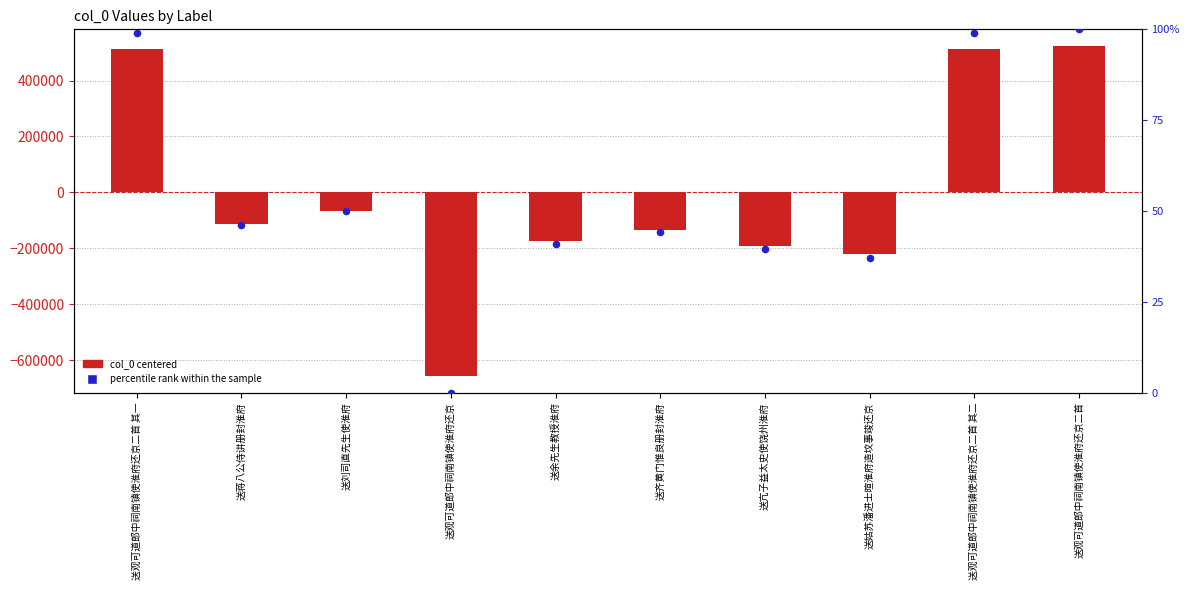

Between 送观可道郎中祠南镇使淮府还京 and 送蒋八公侍讲册封淮府, which is larger?

送蒋八公侍讲册封淮府